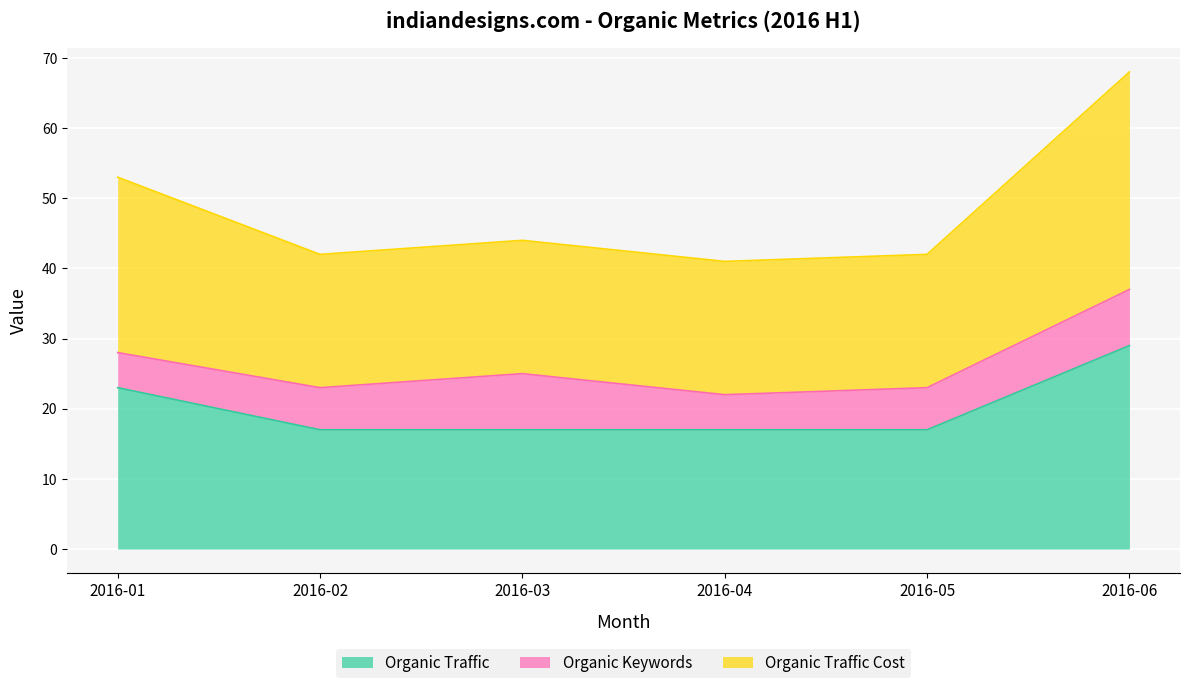

What is the sum of the Organic Traffic values at 2016-06 and 2016-01?

52